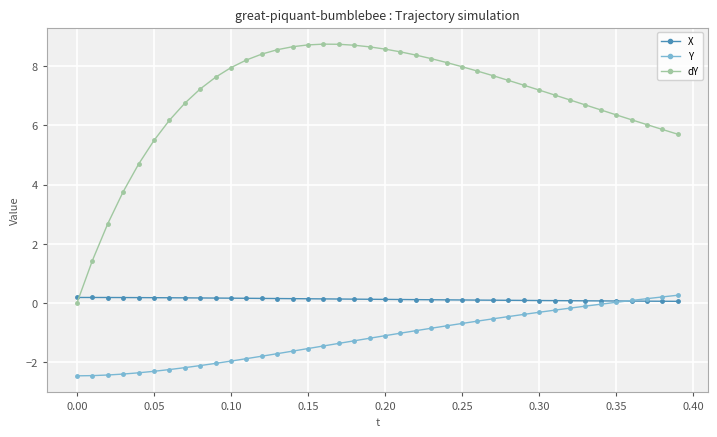

What is the minimum value shown in the chart?

-2.5